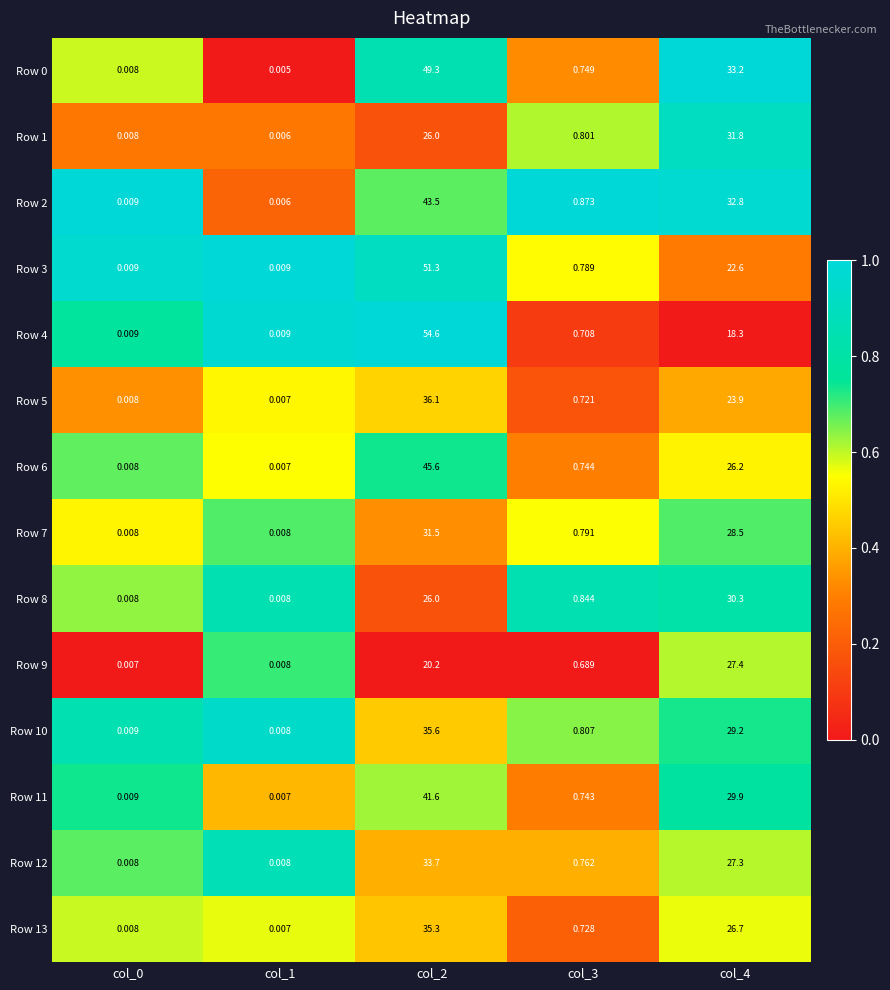

Is the value of Row 6 at col_4 greater than the value of Row 0 at col_1?

Yes